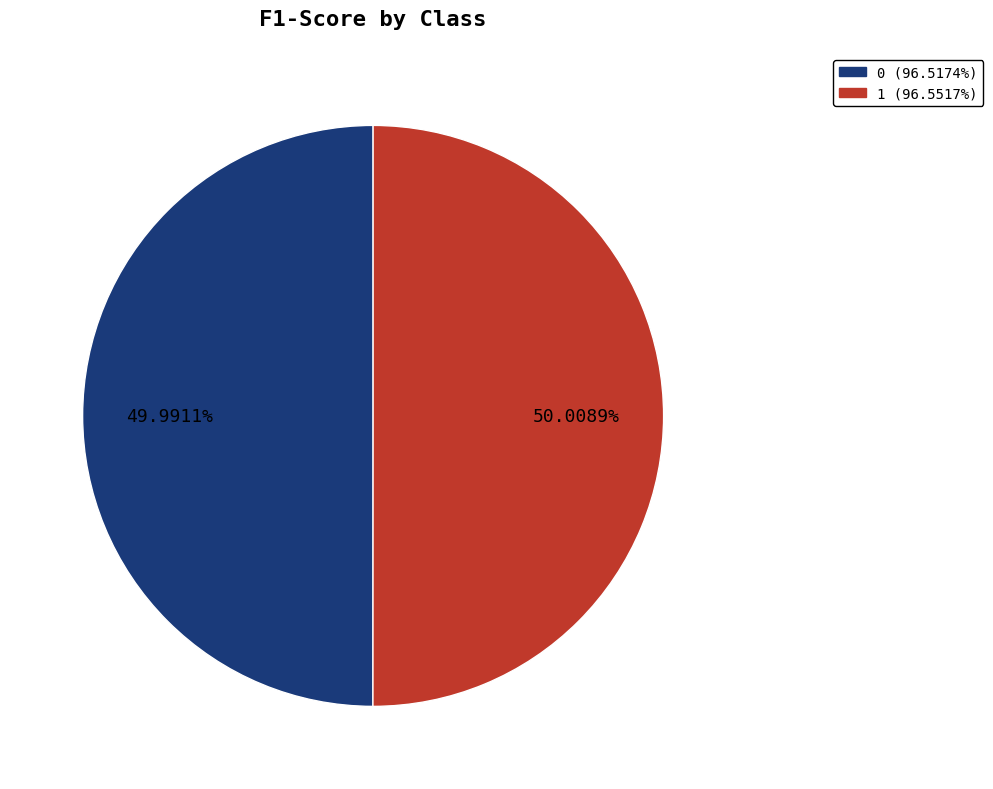

How many slices are in this pie chart?

2